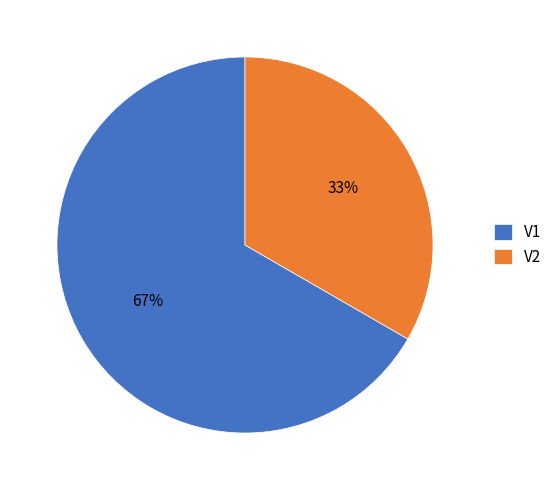

True or false: V2 accounts for 33% of the total.

True